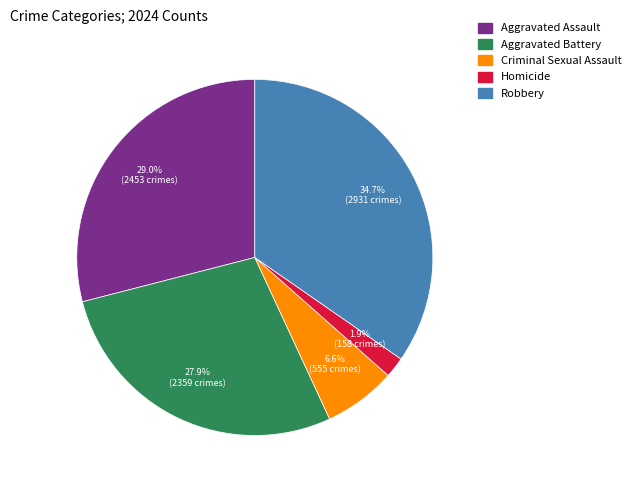

What percentage do Aggravated Battery and Homicide together represent?

29.8%